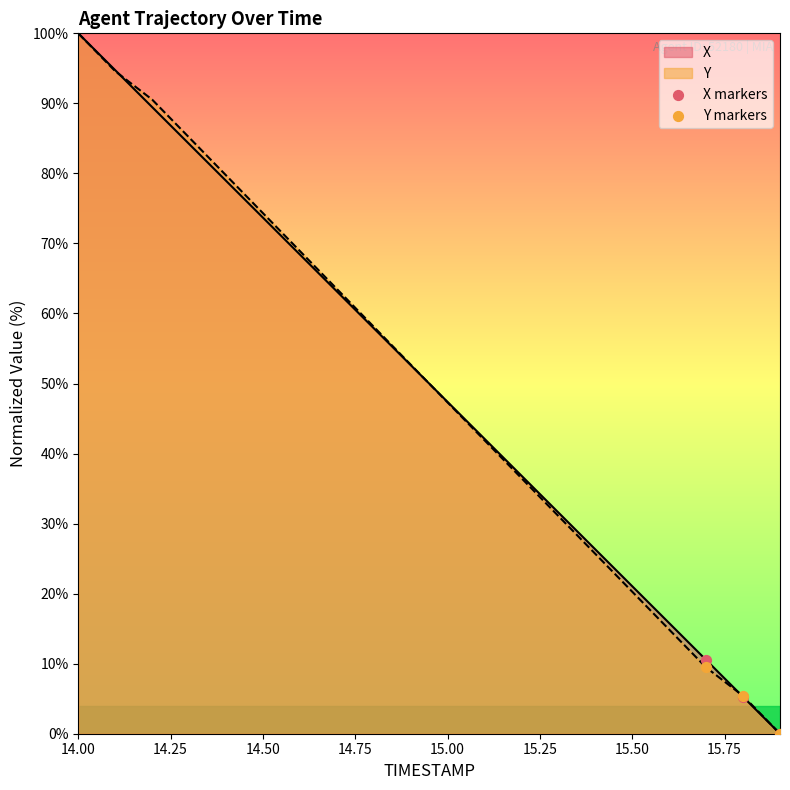

Which series has the largest Y range (max minus min)?

X markers